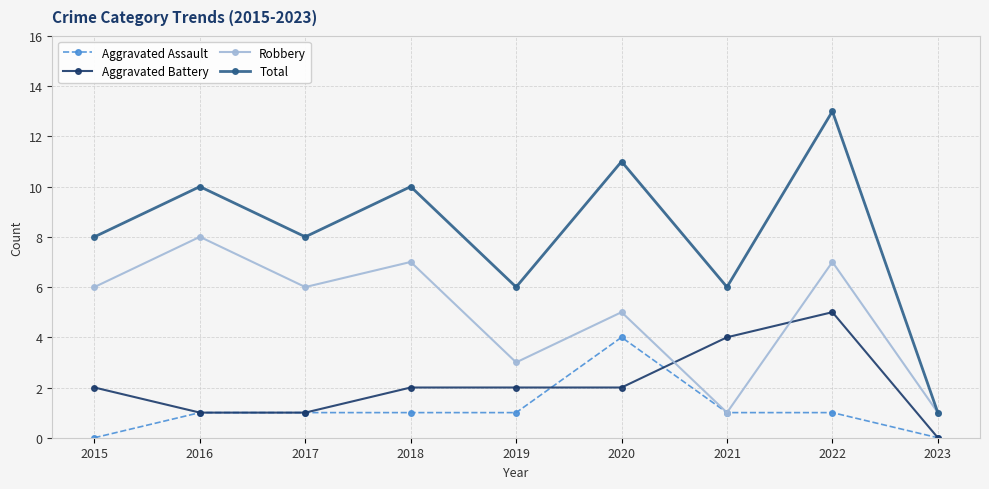

List the series in order of their peak value, highest first.

Total, Robbery, Aggravated Battery, Aggravated Assault